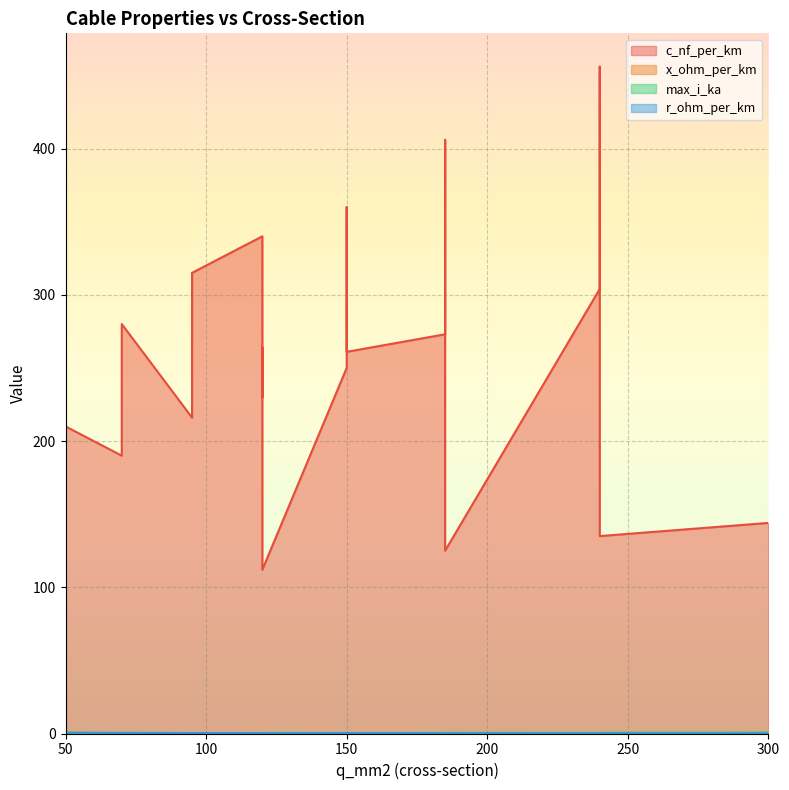

Which series has the largest total across all categories?

c_nf_per_km